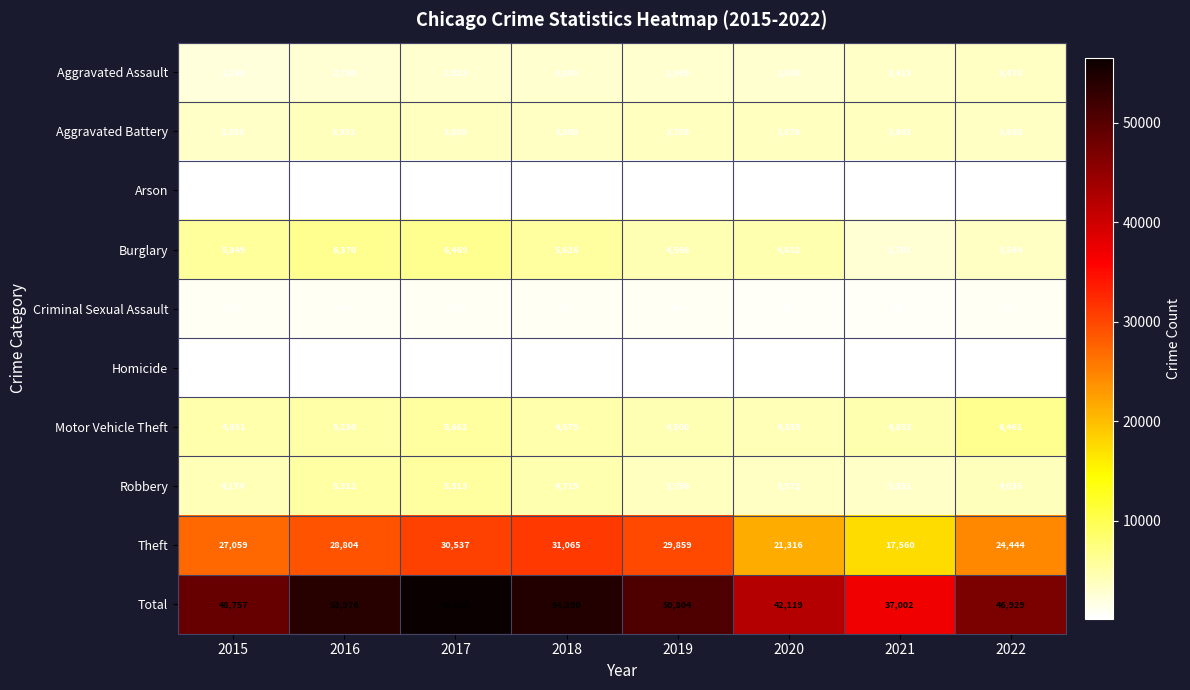

What is the difference between the Motor Vehicle Theft values at 2017 and 2021?

1029